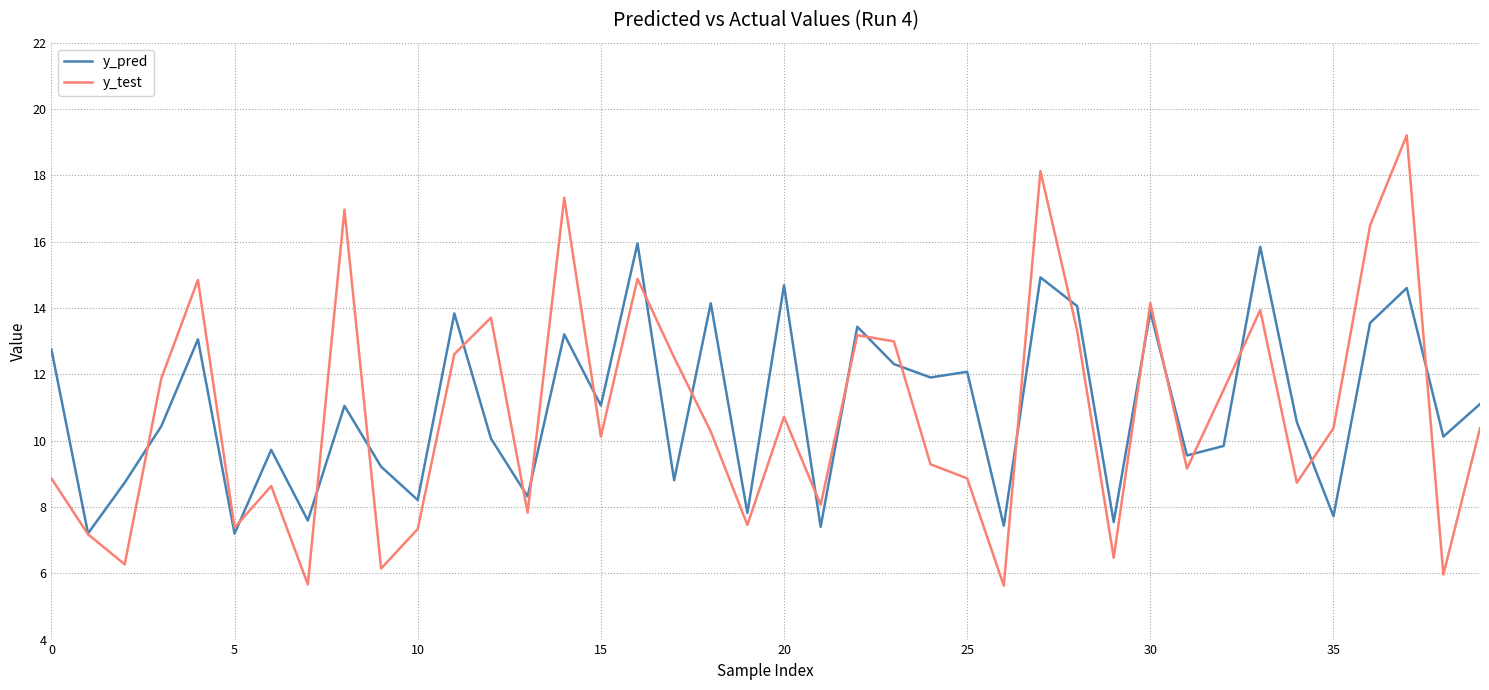

What is the smallest value displayed?

5.6